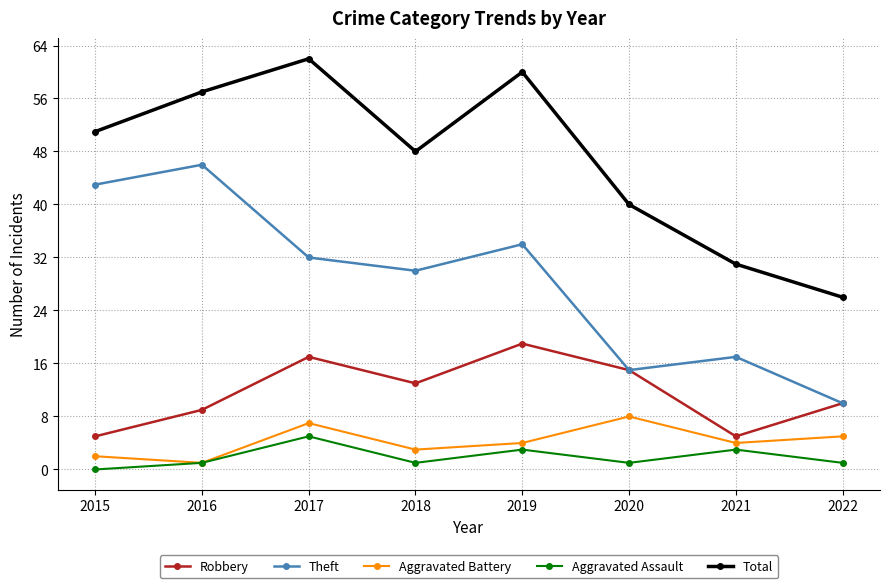

What is the average value of the Robbery series?

12